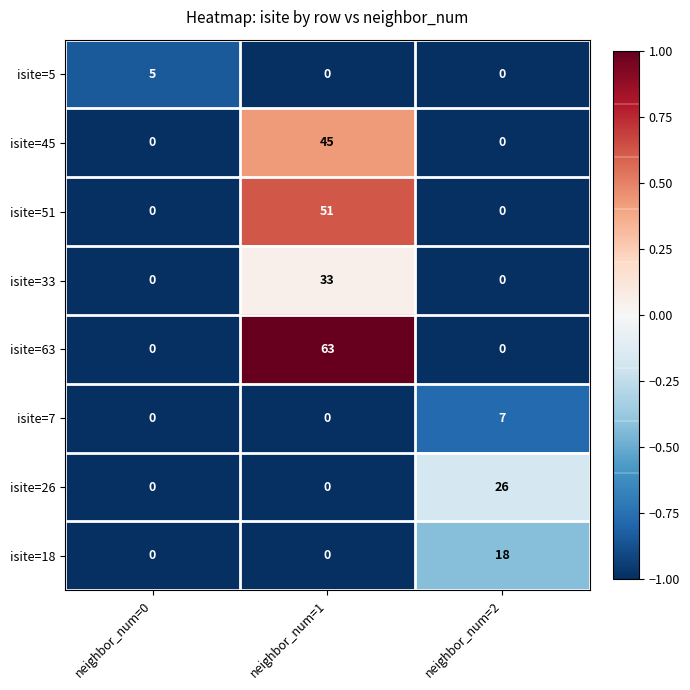

List the series in order of their peak value, lowest first.

isite=5, isite=7, isite=18, isite=26, isite=33, isite=45, isite=51, isite=63